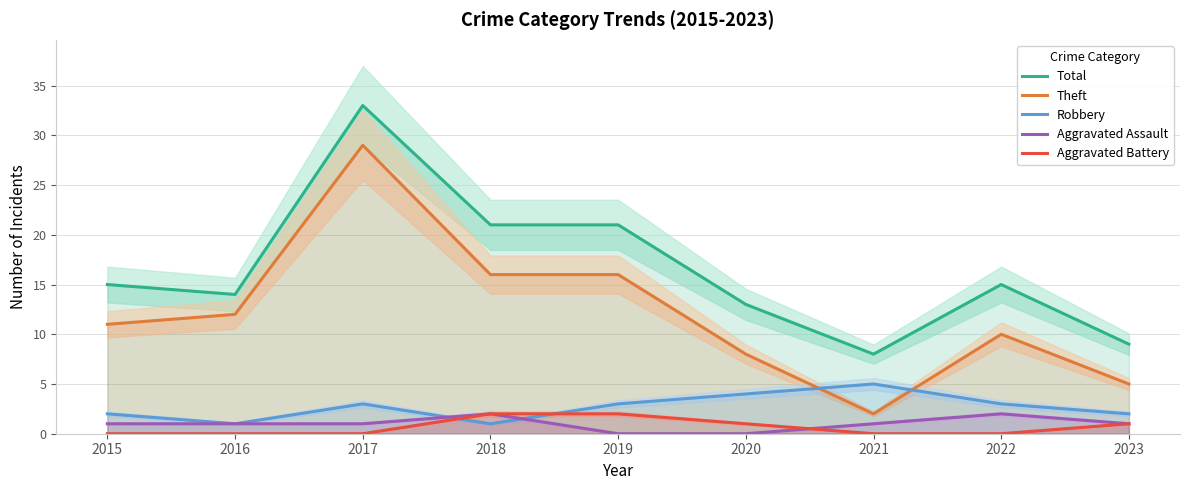

At which label does Aggravated Assault first exceed 1?

2018